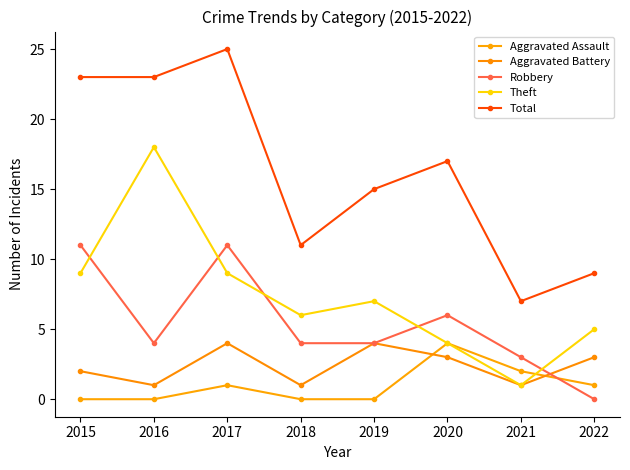

Is it true that Theft equals 2 at 2021?

False